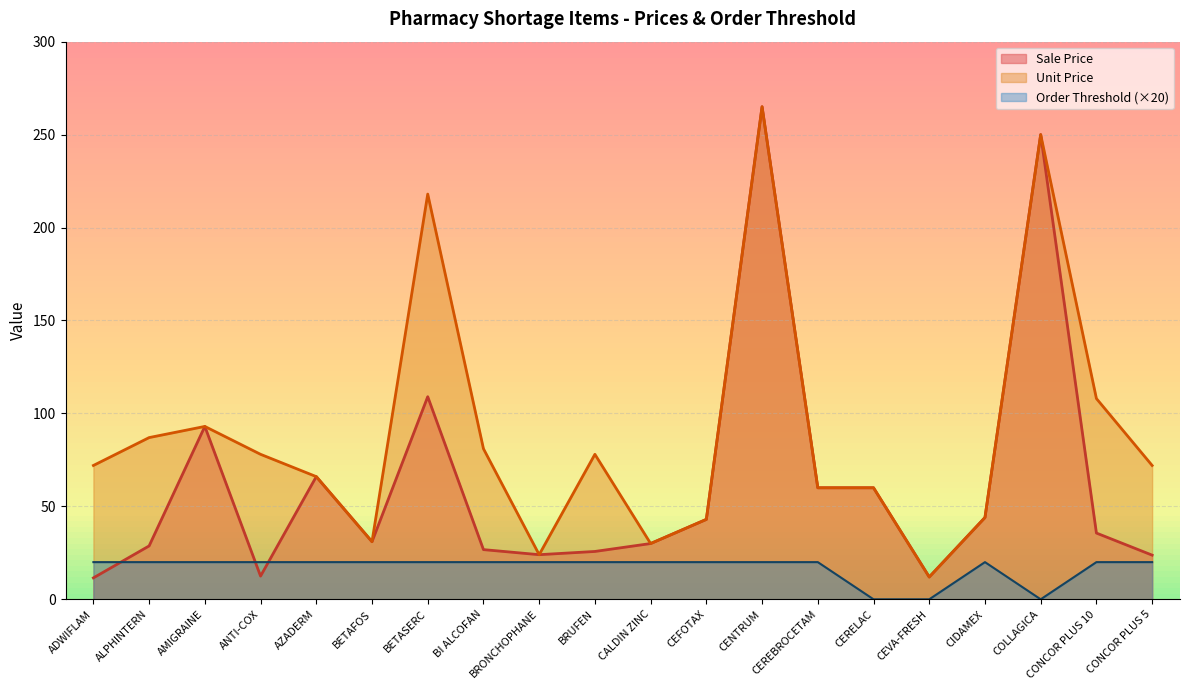

Does the chart have visible grid lines?

Yes